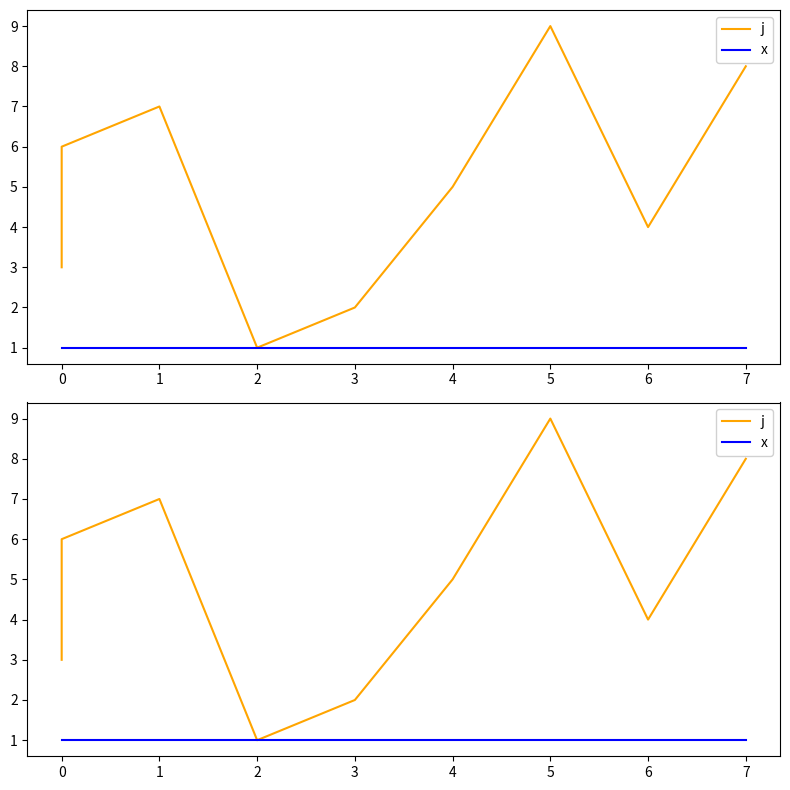

What is the difference between the j values at 4 and 7?

3